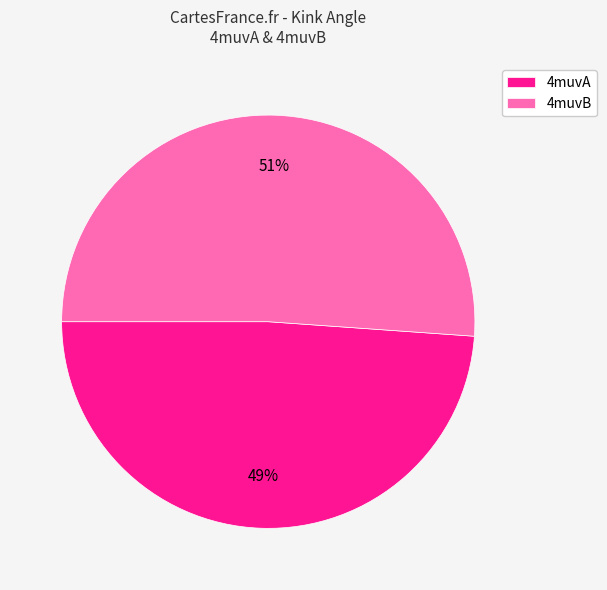

How many segments does this pie chart have?

2